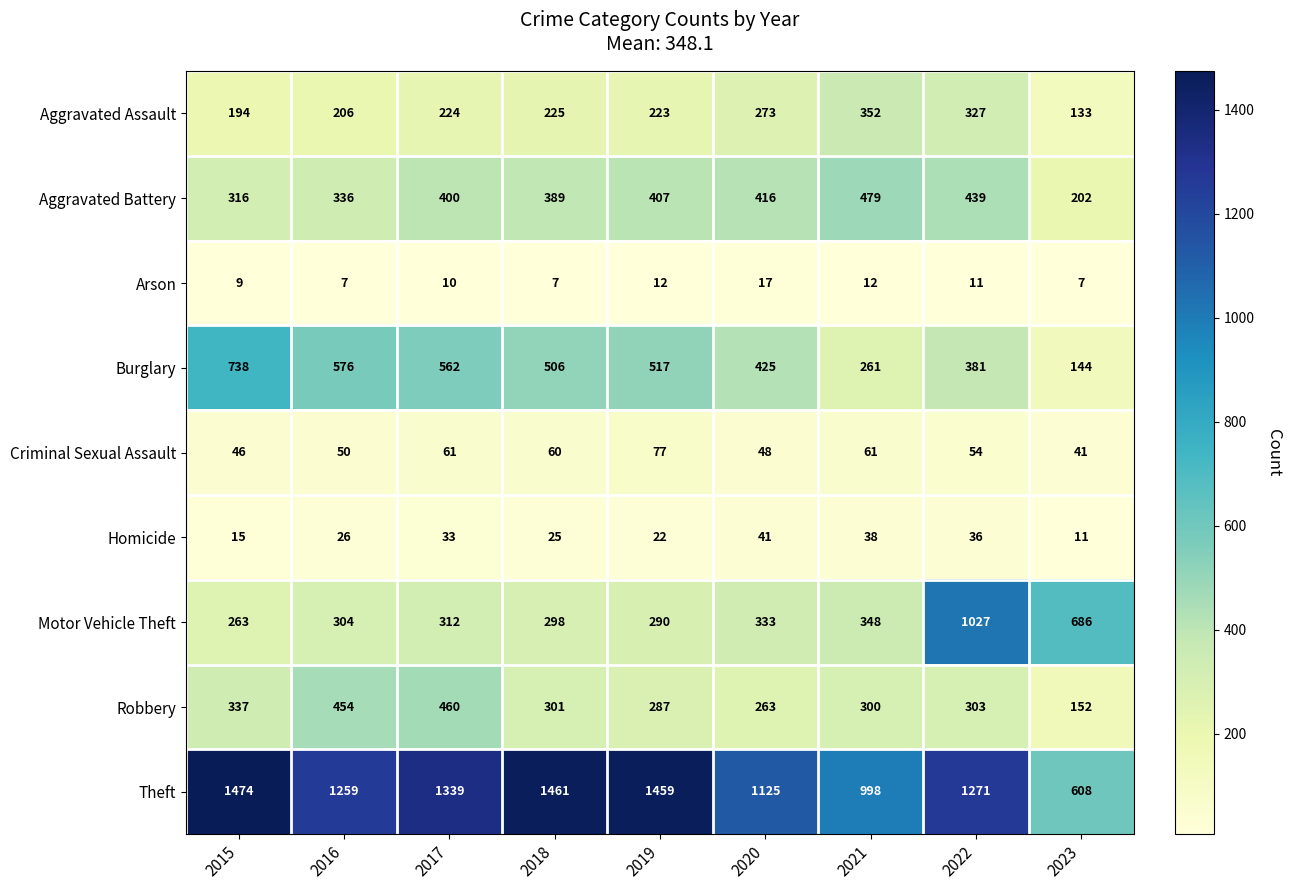

The Aggravated Assault series shows 192 at 2022. True or false?

False